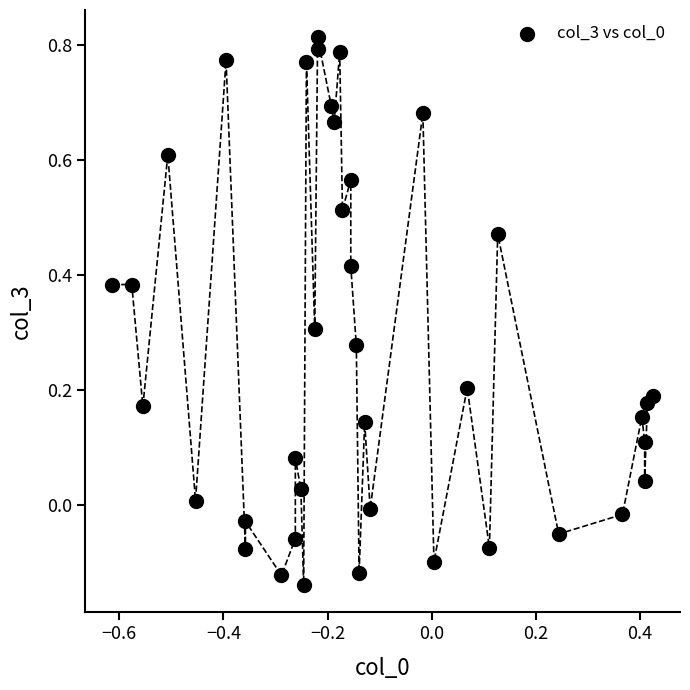

What is the range of X values (max minus min)?

1.0